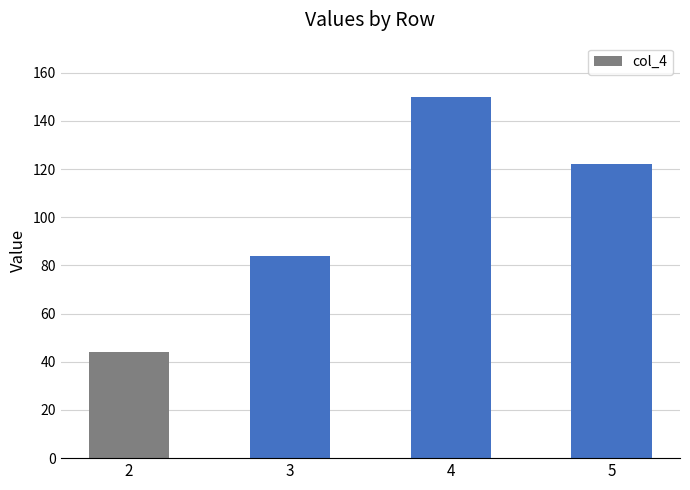

What is the difference between the values at 3 and 2?

40